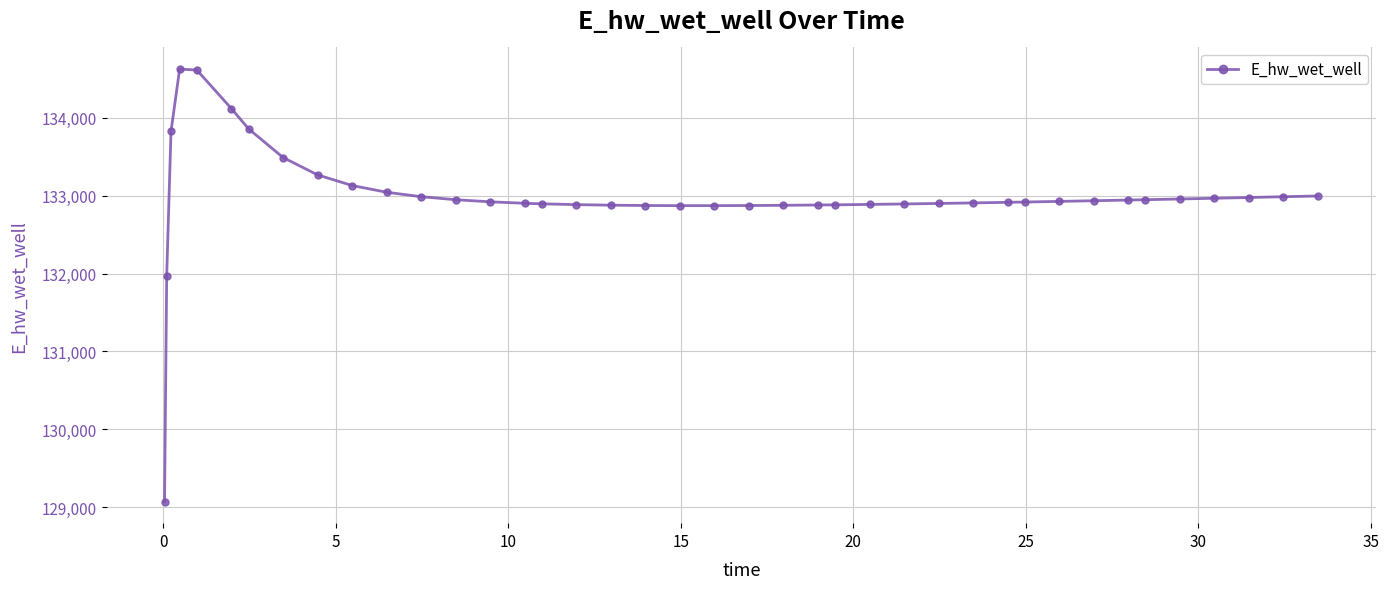

What is the value of the 6th point from the left?

134120.9